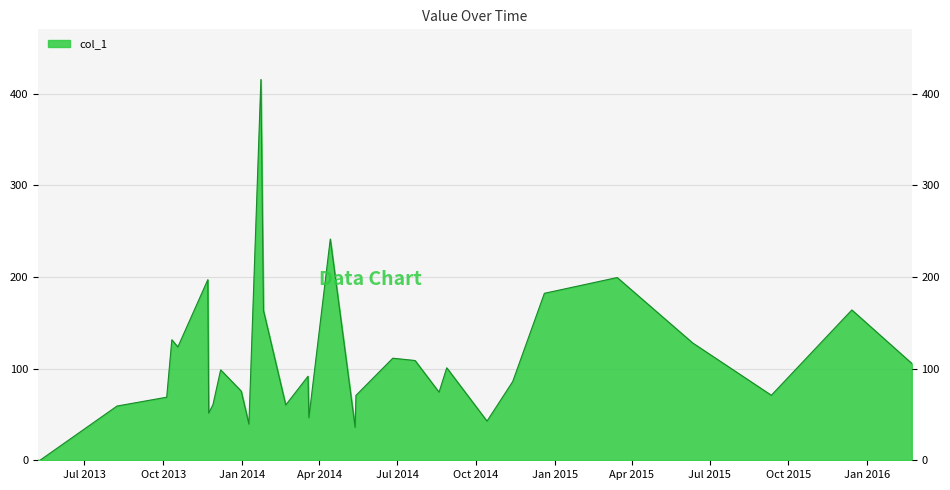

At which label is the value closest to 207?

2015-03-15